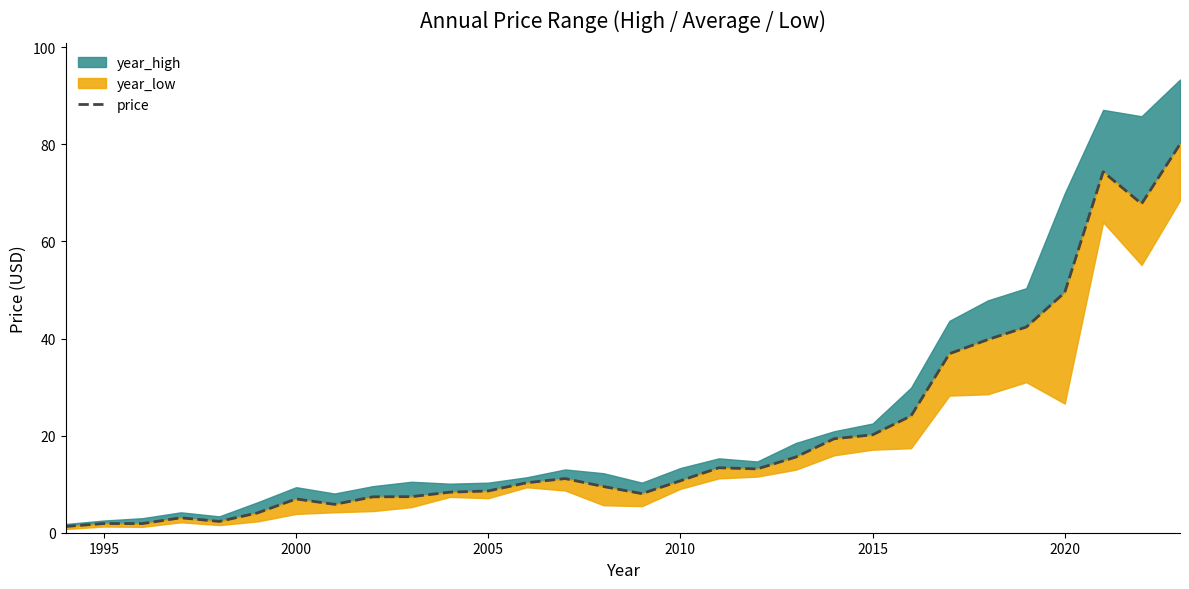

How many interior local peaks (higher than both neighbors) does the data have?

6